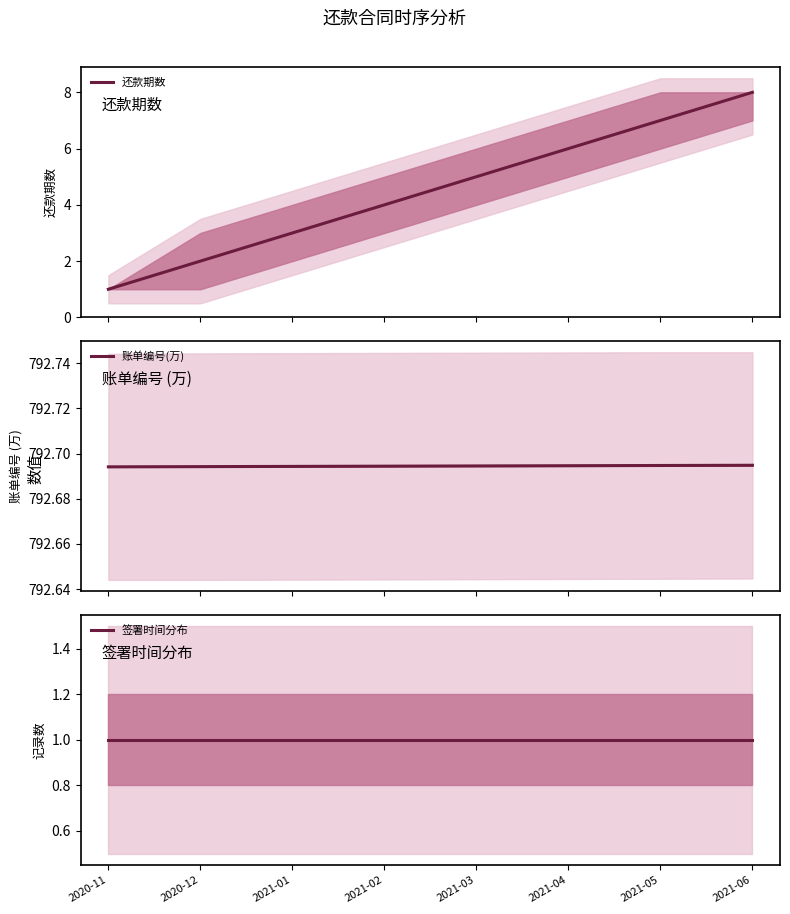

What is the sum of all 账单编号(万) values?

6341.6